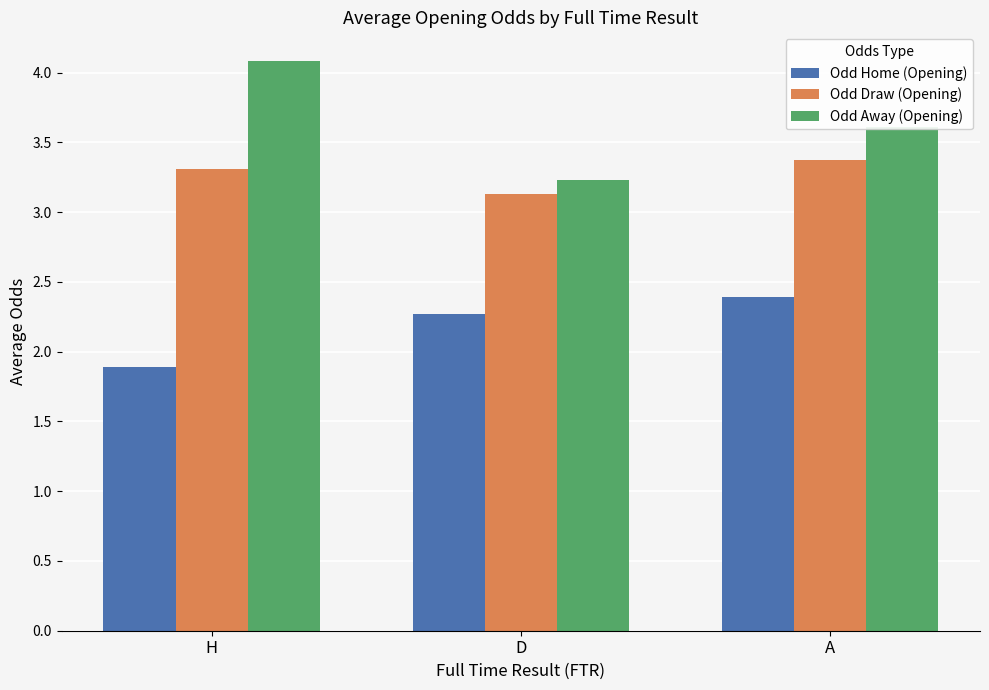

Reading left to right, extract all data points from this chart.

Odd Home (Opening): 1.9	2.3	2.4
Odd Draw (Opening): 3.3	3.1	3.4
Odd Away (Opening): 4.1	3.2	3.6